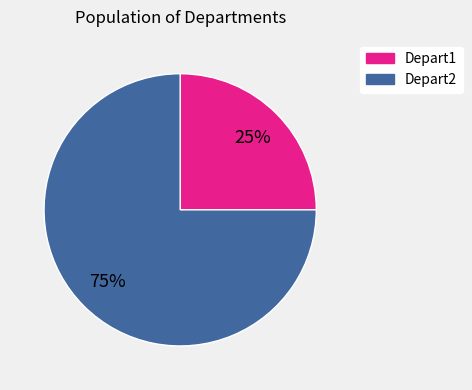

How many segments does this pie chart have?

2